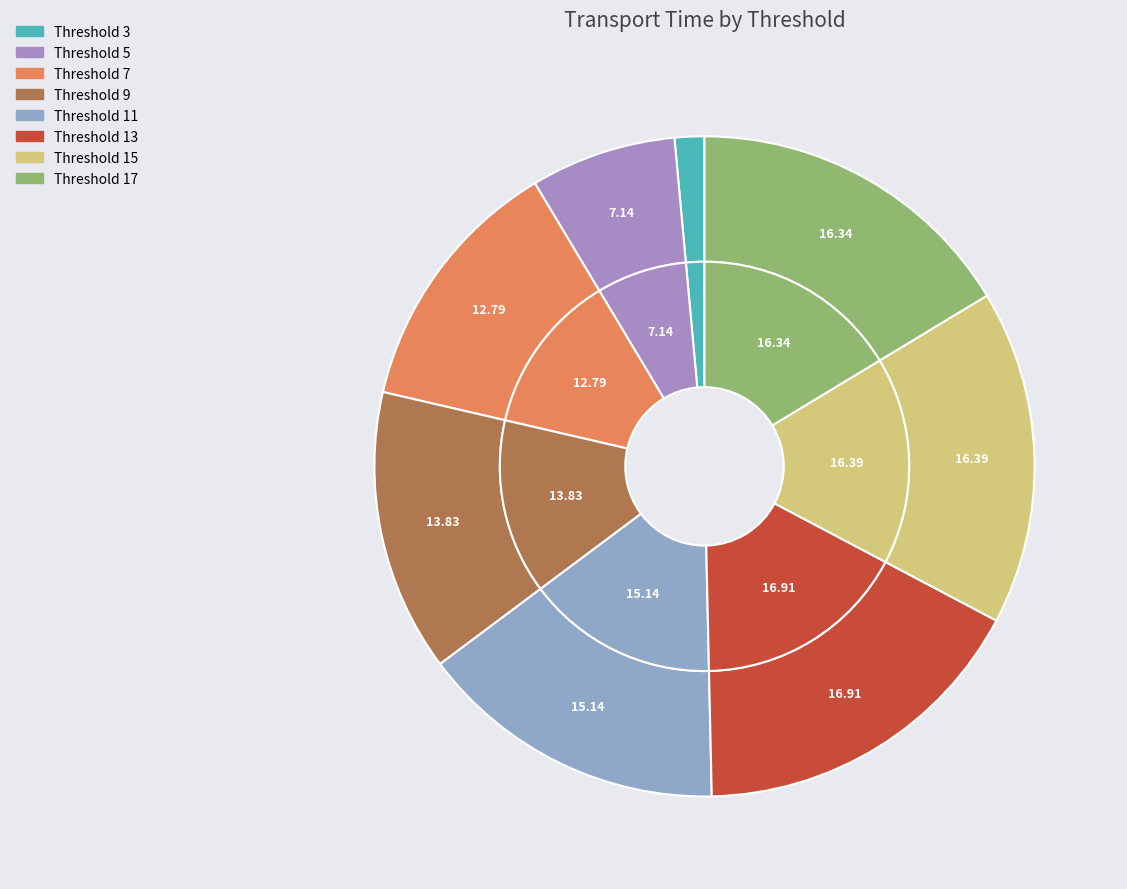

The 5 slice represents 7% of the pie. True or false?

True